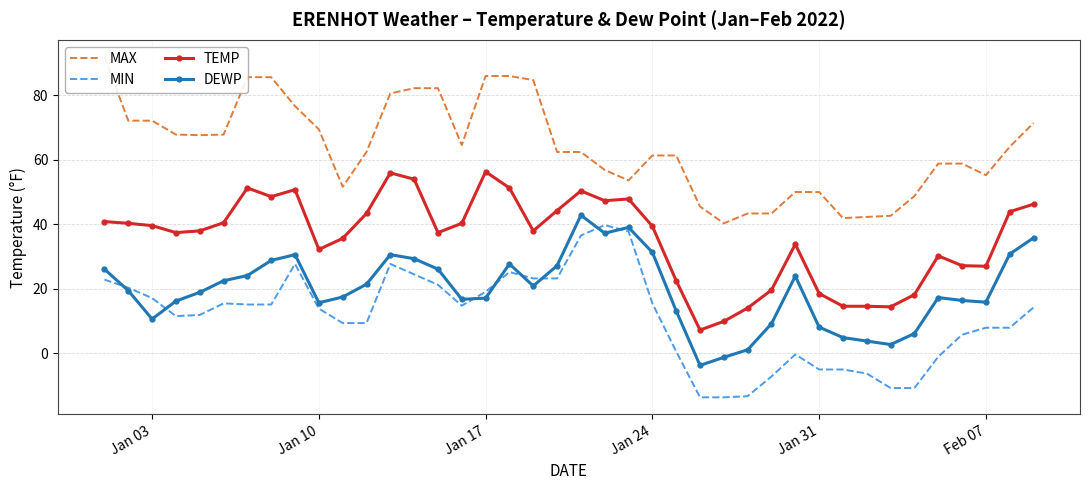

What is the sum of all MAX values?

2551.5